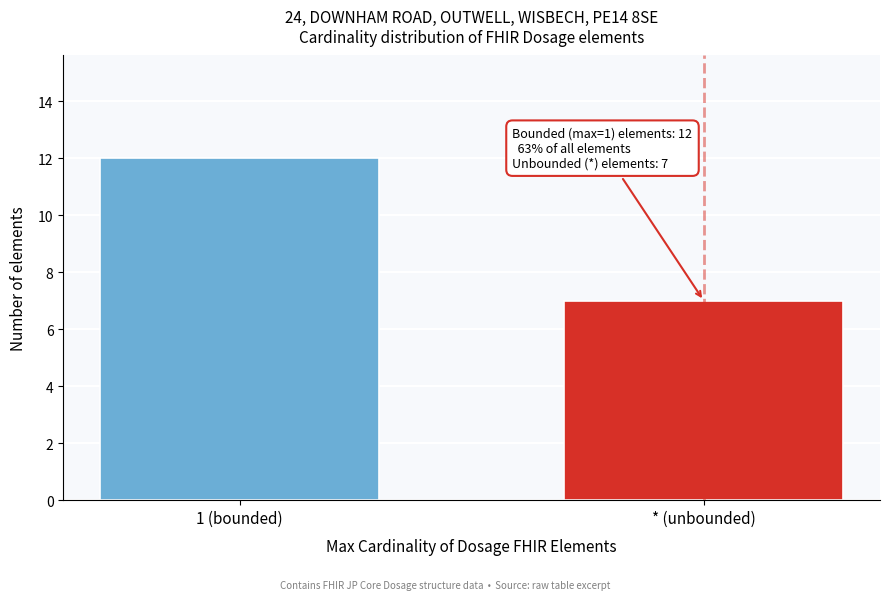

Reading left to right, list all the values displayed in this chart.

12	7